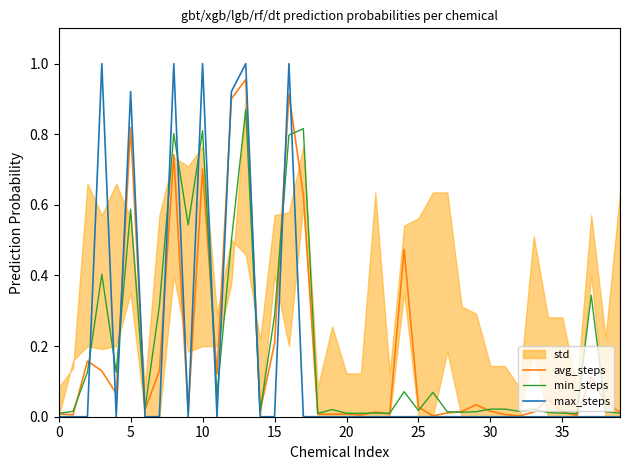

Reading right to left, what are all the values shown in this chart?

avg_steps: 0.0	0.0	0.1	0.0	0.0	0.0	0.0	0.0	0.0	0.0	0.0	0.0	0.0	0.0	0.0	0.5	0.0	0.0	0.0	0.0	0.0	0.0	0.6	0.9	0.2	0.0	1.0	0.9	0.1	0.7	0.0	0.7	0.1	0.0	0.8	0.1	0.1	0.2	0.0	0.0
min_steps: 0.0	0.0	0.3	0.0	0.0	0.0	0.0	0.0	0.0	0.0	0.0	0.0	0.0	0.1	0.0	0.1	0.0	0.0	0.0	0.0	0.0	0.0	0.8	0.8	0.3	0.0	0.9	0.5	0.1	0.8	0.5	0.8	0.3	0.0	0.6	0.1	0.4	0.1	0.0	0.0
max_steps: 0.0	0.0	0.0	0.0	0.0	0.0	0.0	0.0	0.0	0.0	0.0	0.0	0.0	0.0	0.0	0.0	0.0	0.0	0.0	0.0	0.0	0.0	0.0	1.0	0.0	0.0	1.0	0.9	0.0	1.0	0.0	1.0	0.0	0.0	0.9	0.0	1.0	0.0	0.0	0.0